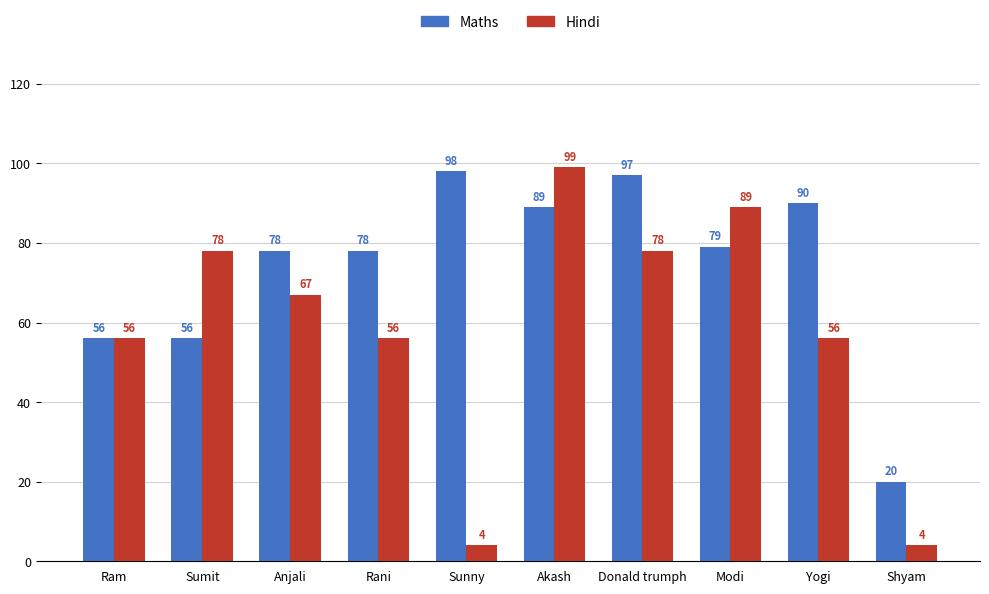

How many data points does each series have?

10